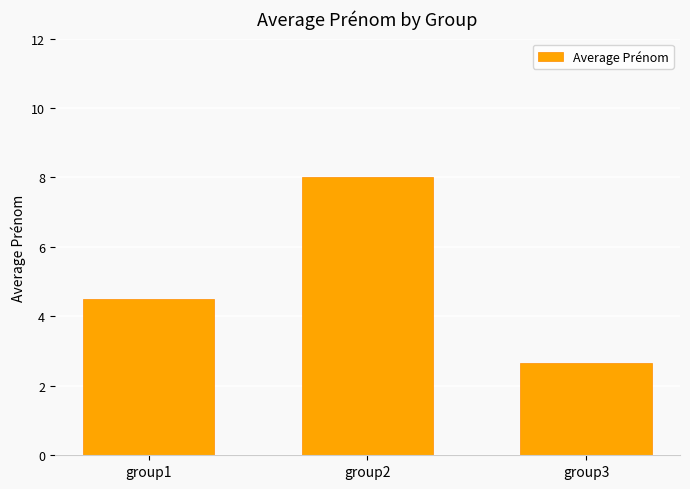

How many values exceed 4?

2